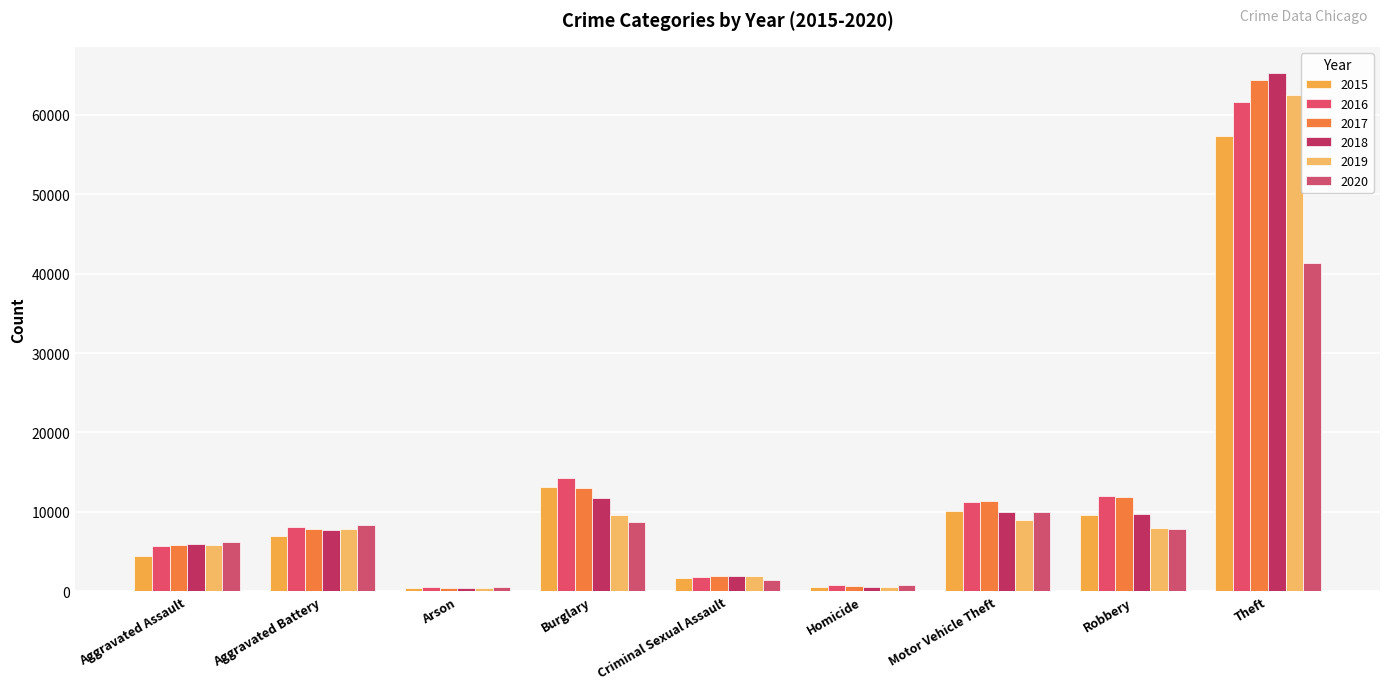

What is the greatest value displayed?

65286